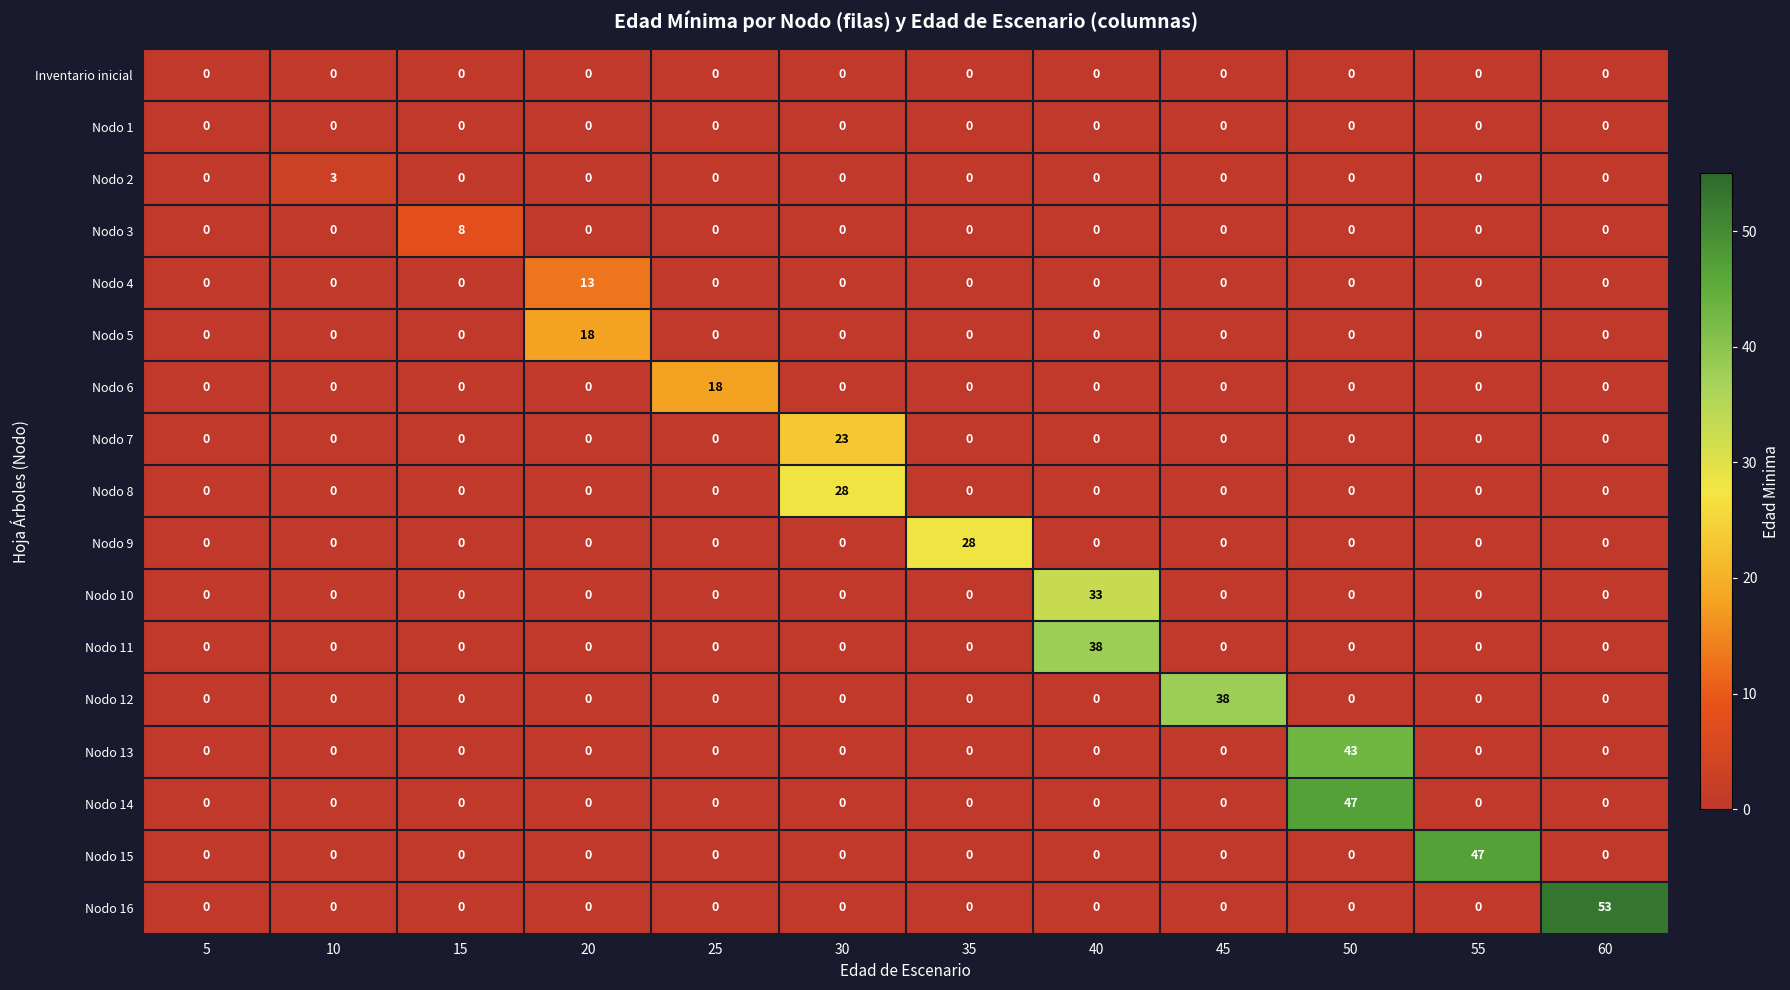

At how many categories does at least one series exceed 32?

5